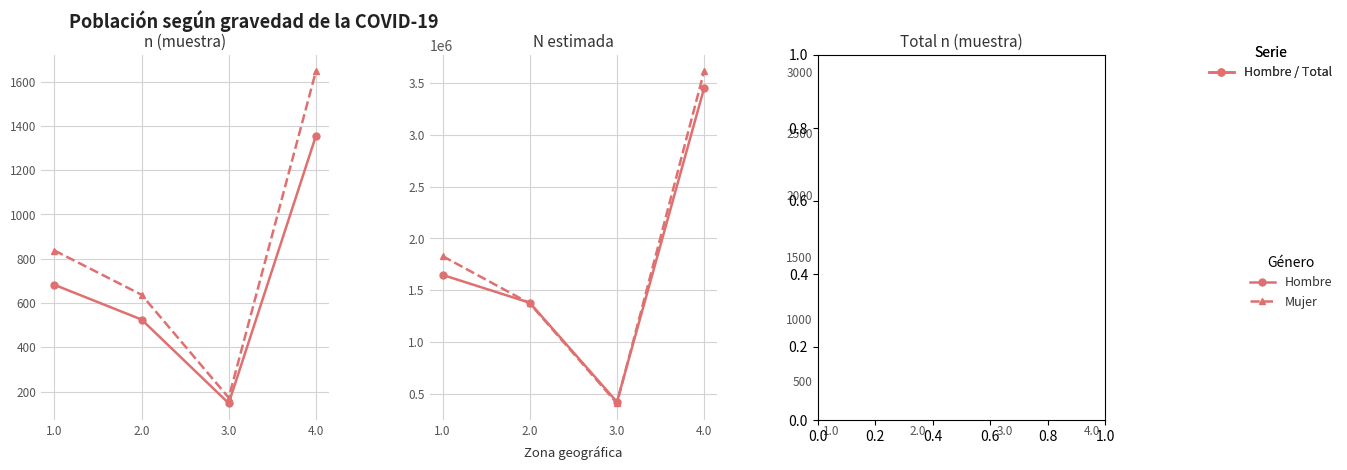

Between 4.0 and 2.0, which is larger?

4.0